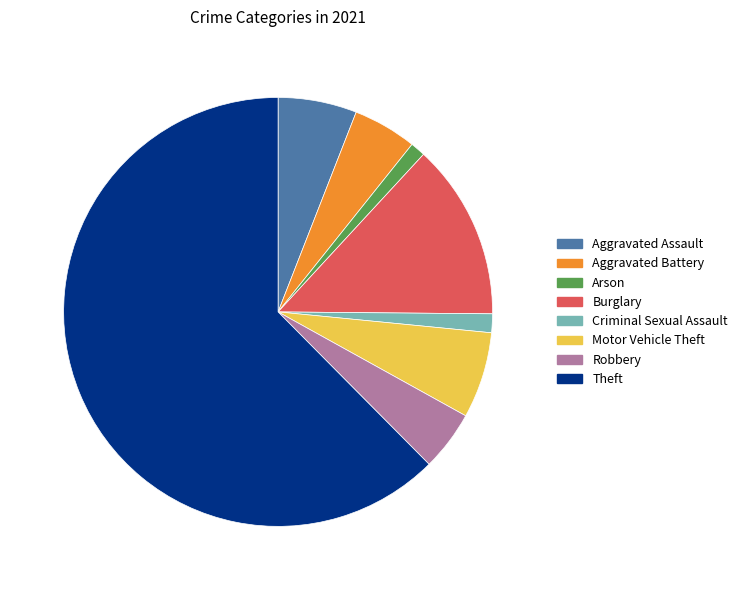

Which slice is the largest?

Theft